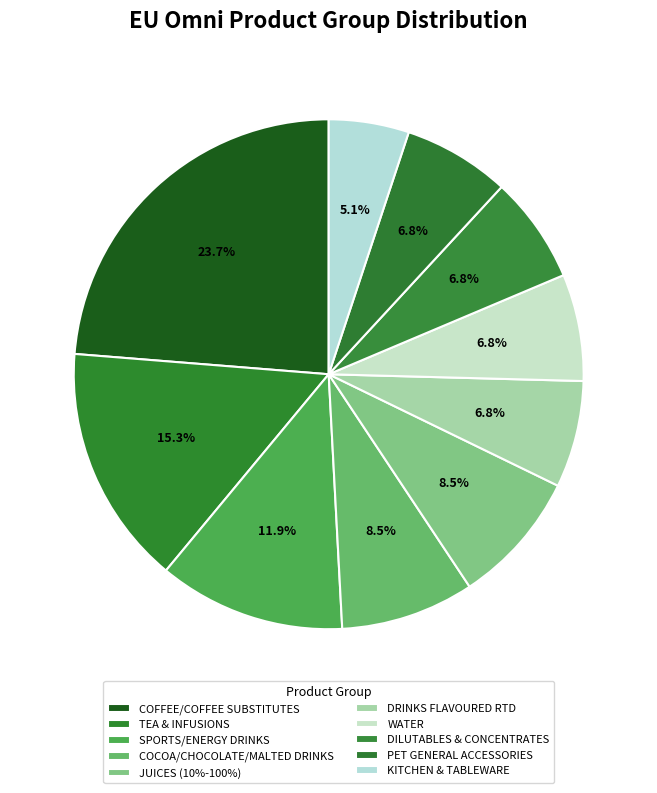

What is the ratio of the value at KITCHEN & TABLEWARE to the value at SPORTS/ENERGY DRINKS?

0.4